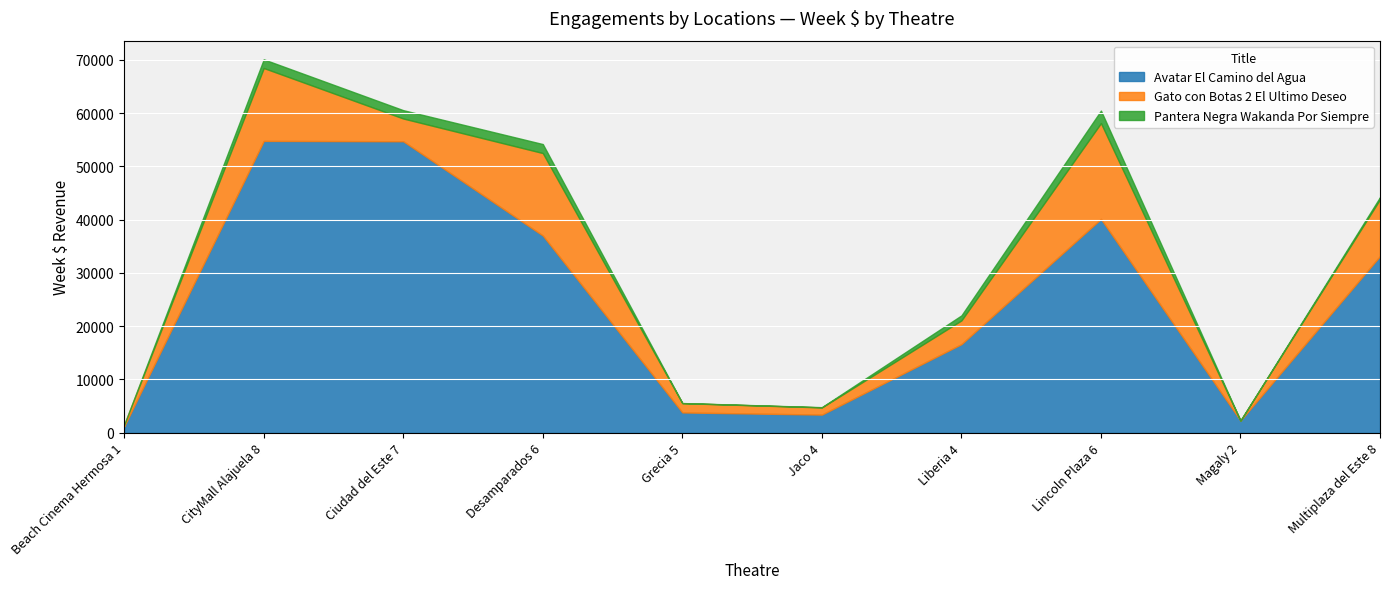

How many values in Gato con Botas 2 El Ultimo Deseo are above zero?

9